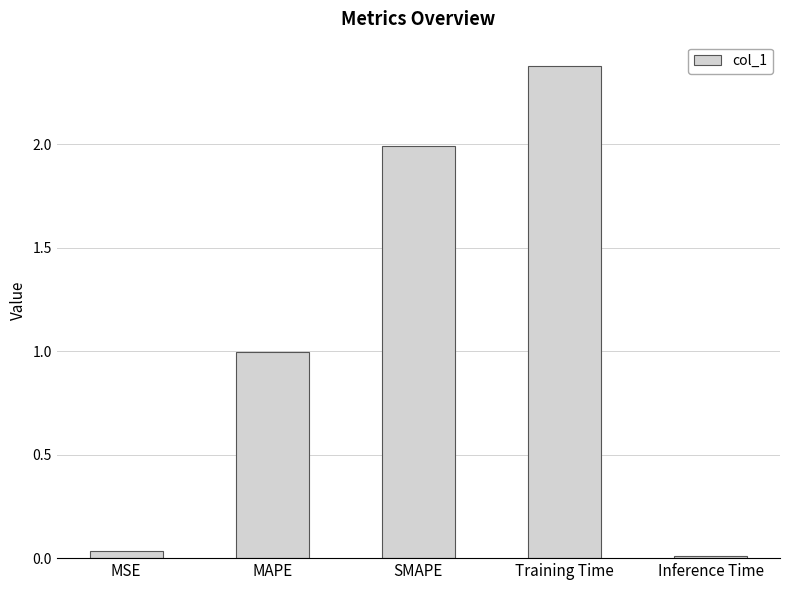

What is the difference between the maximum and minimum values?

2.4